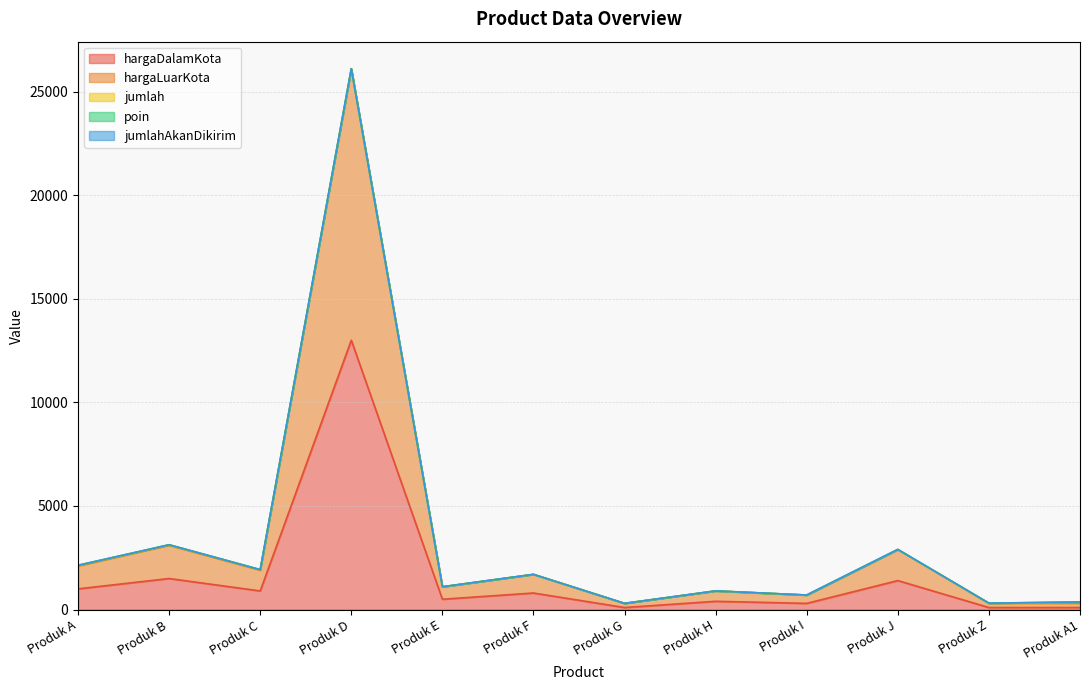

Read the poin value at Produk J.

2